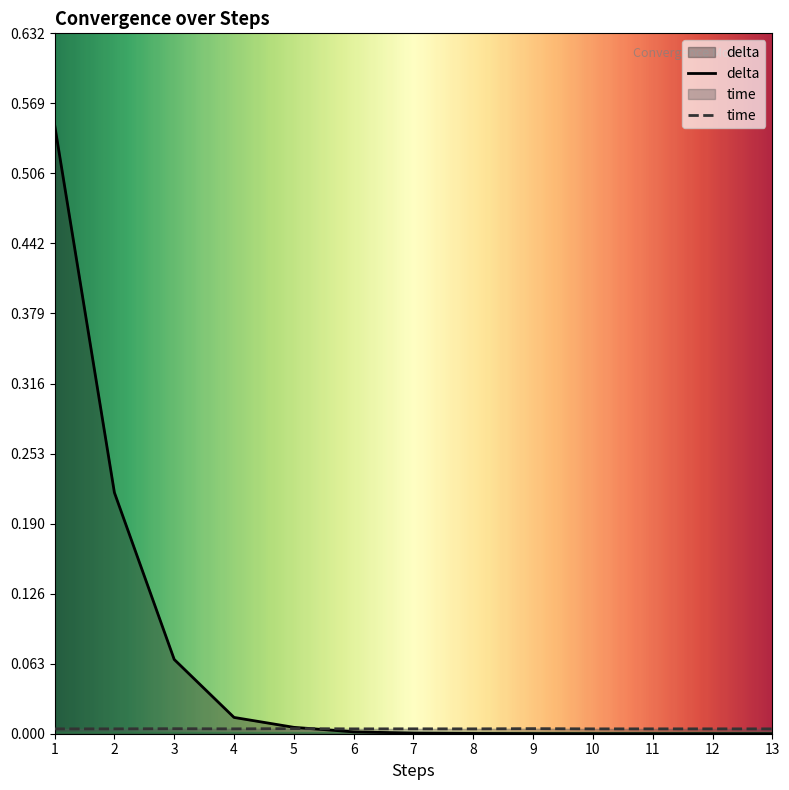

What is the spread (max minus min) of values at 2?

0.2